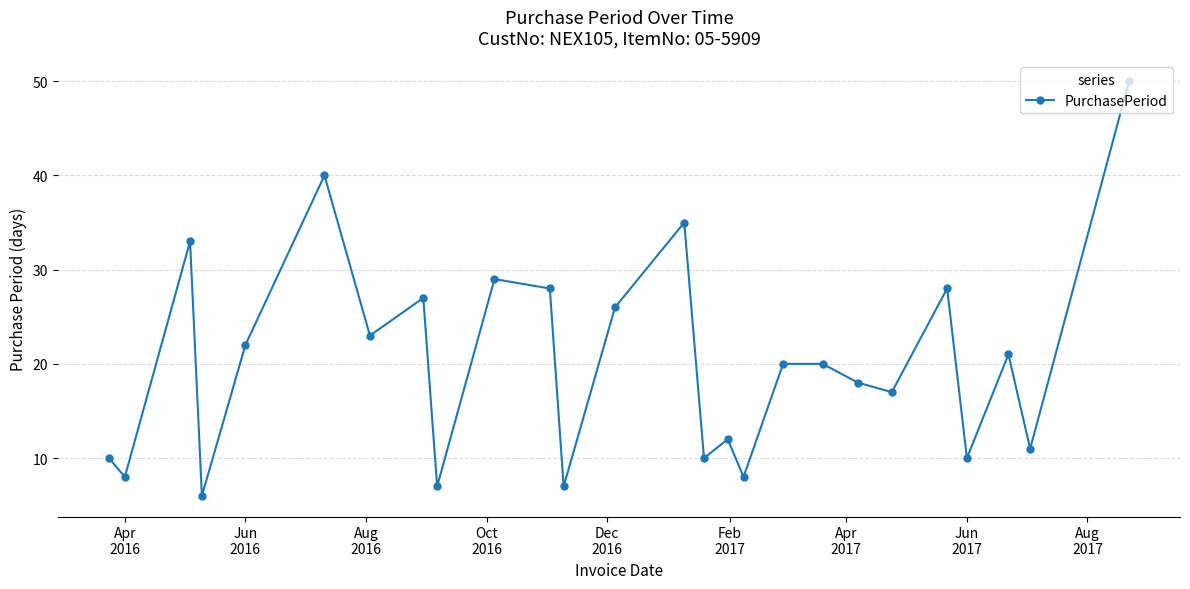

What is the minimum value shown in the chart?

6